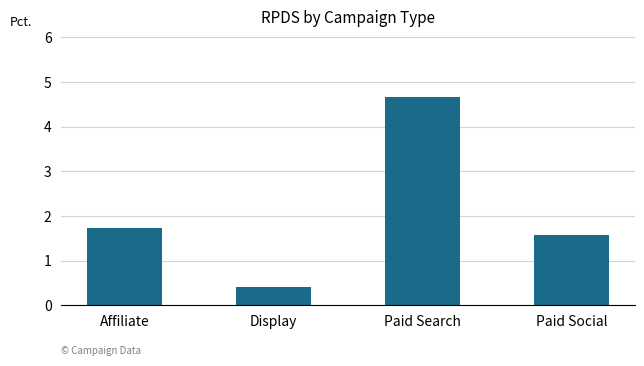

What is the minimum value shown in the chart?

0.4